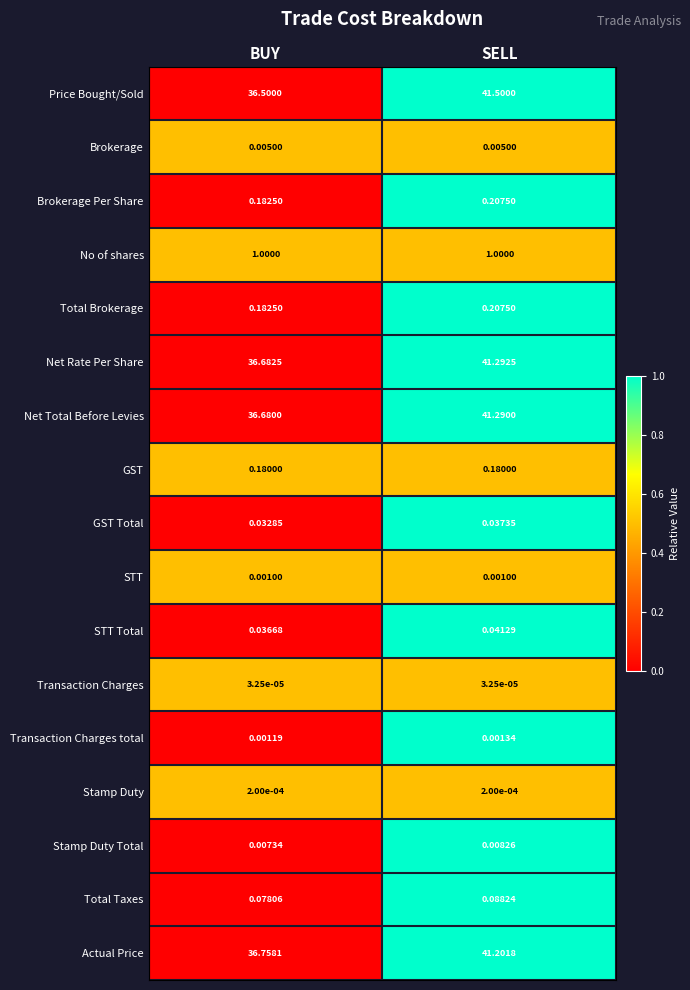

At which category is the sum across all series the highest?

SELL